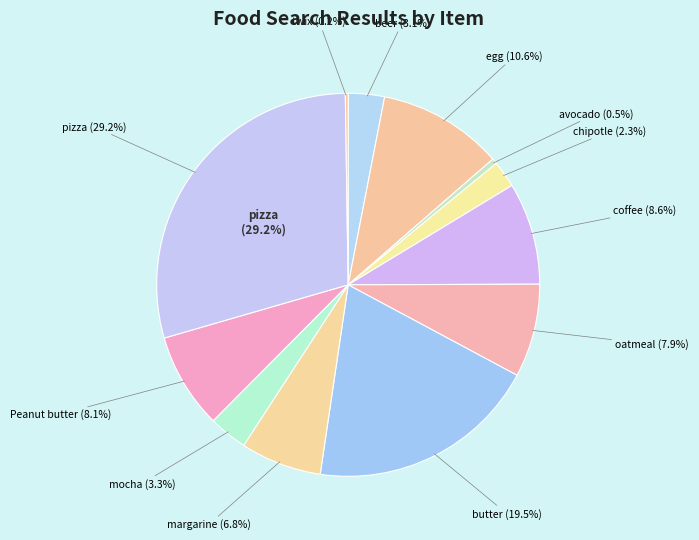

Count the number of slices in the pie.

12